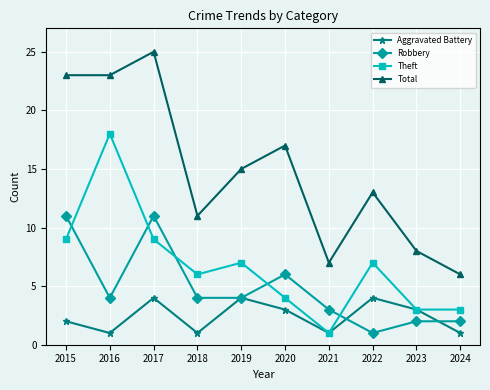

Where is the first local maximum for Total?

2017